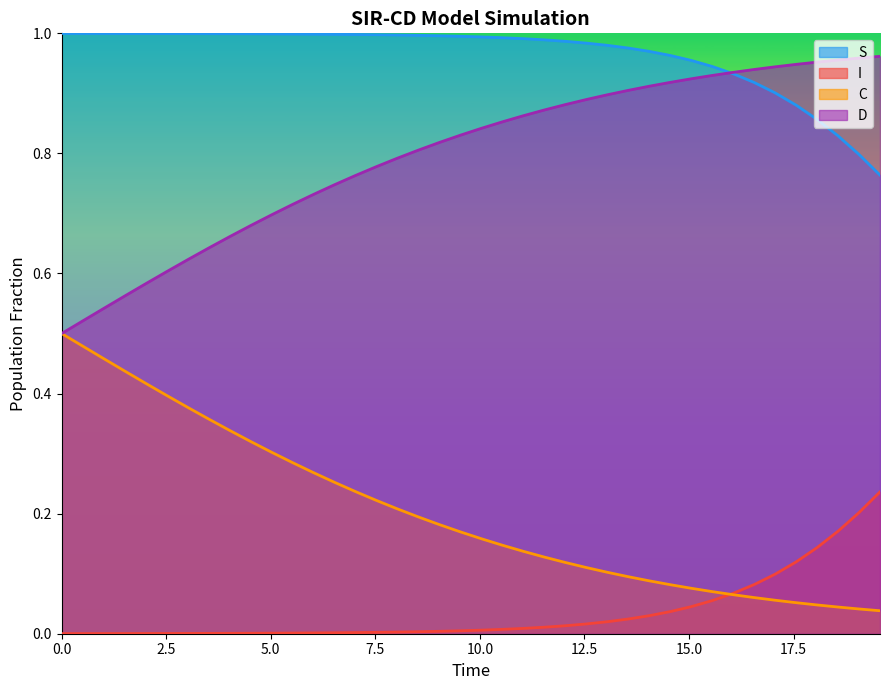

True or false: S and I intersect in this chart.

False